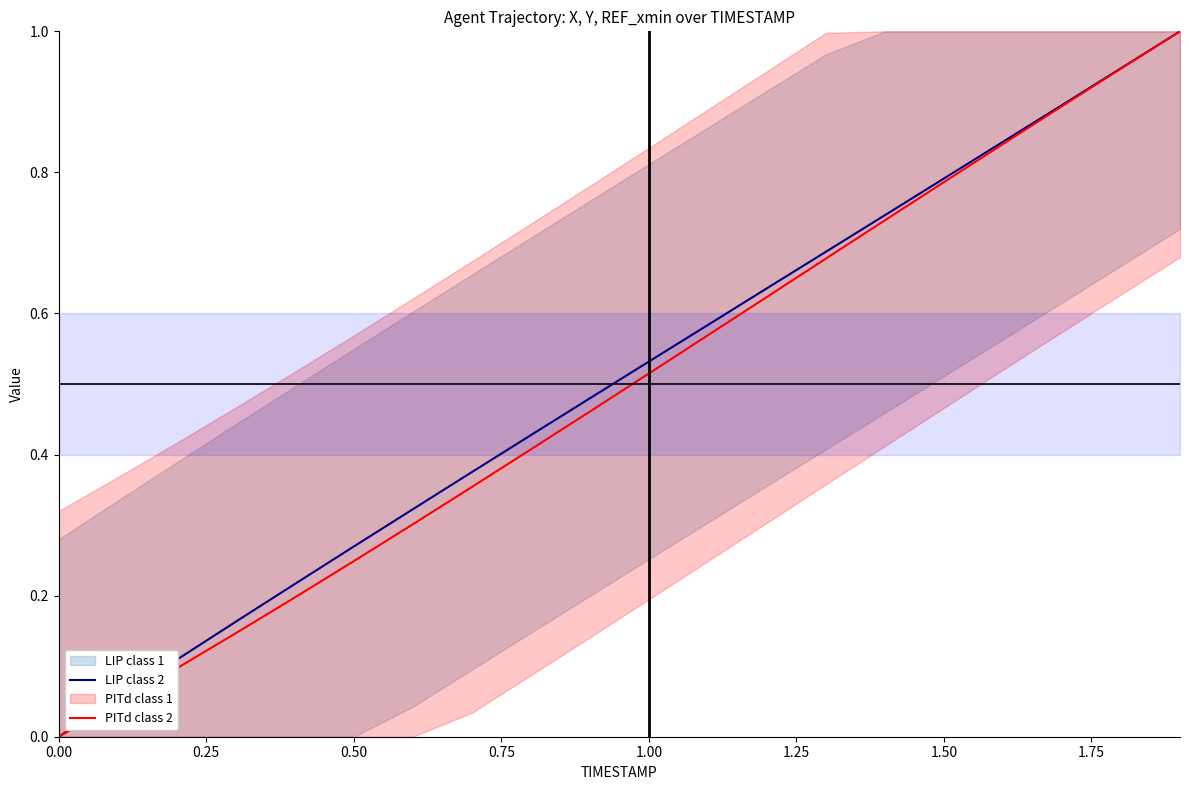

Between 0.50 and 1.50, which series saw the biggest shift?

LIP class 2